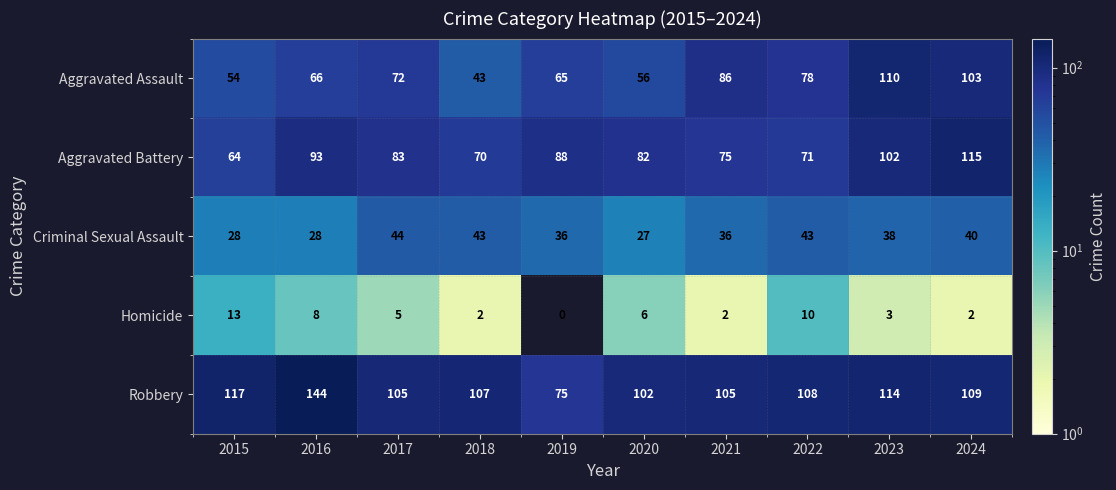

Read the Robbery value at 2015, to the nearest 10.

120